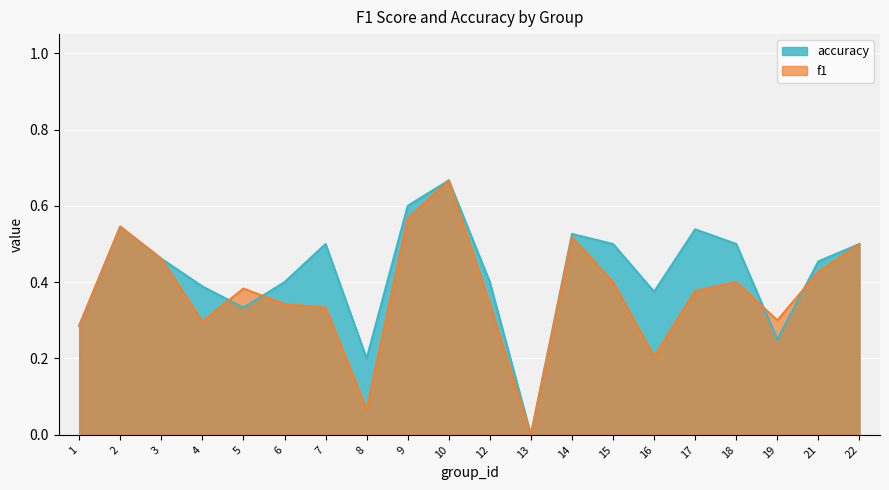

How many lines are shown in the chart?

2